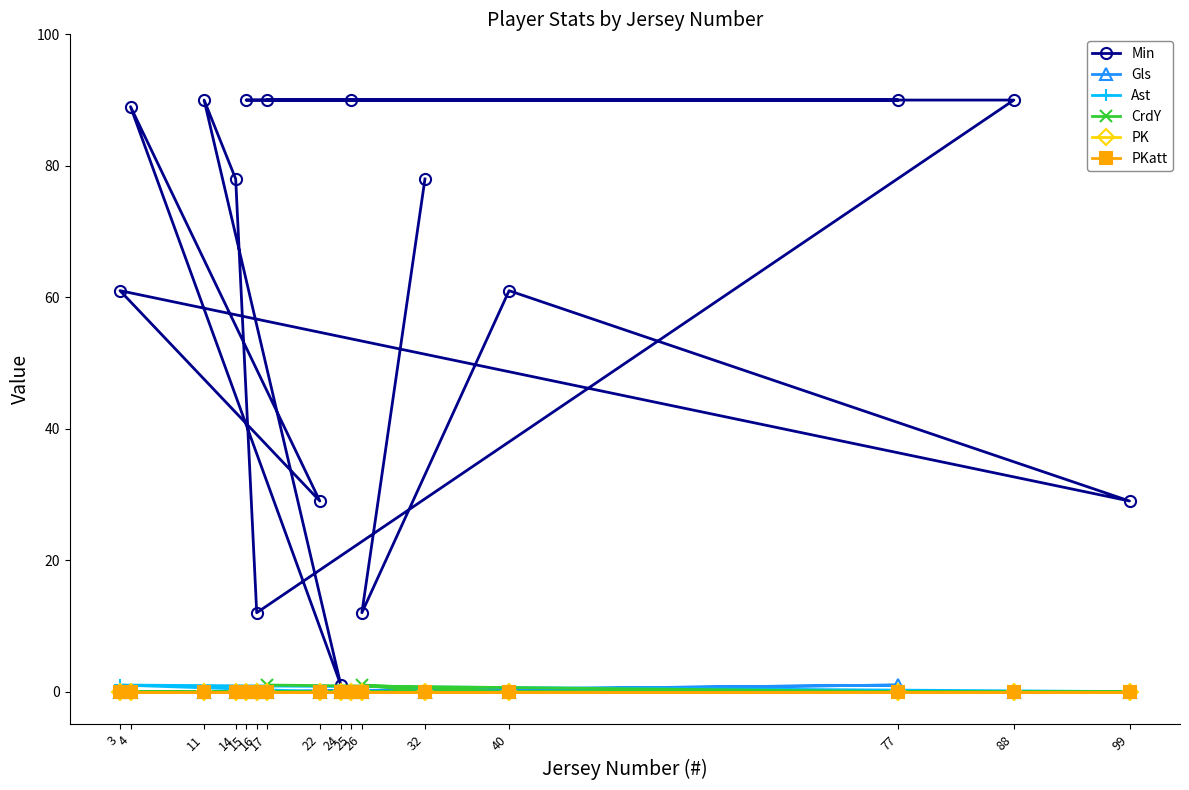

Which series changed the most between 32 and 40?

Min